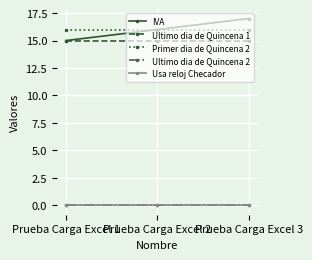

The value of Primer dia de Quincena 2 at Prueba Carga Excel 1 is 16. True or false?

True